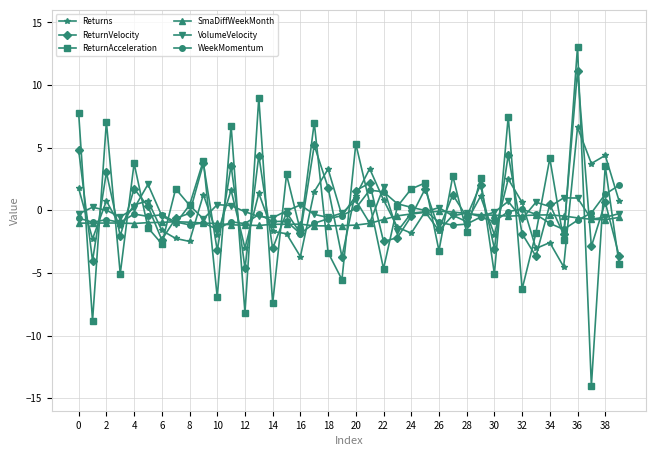

True or false: ReturnVelocity has more than 0 points higher than both neighbors.

True